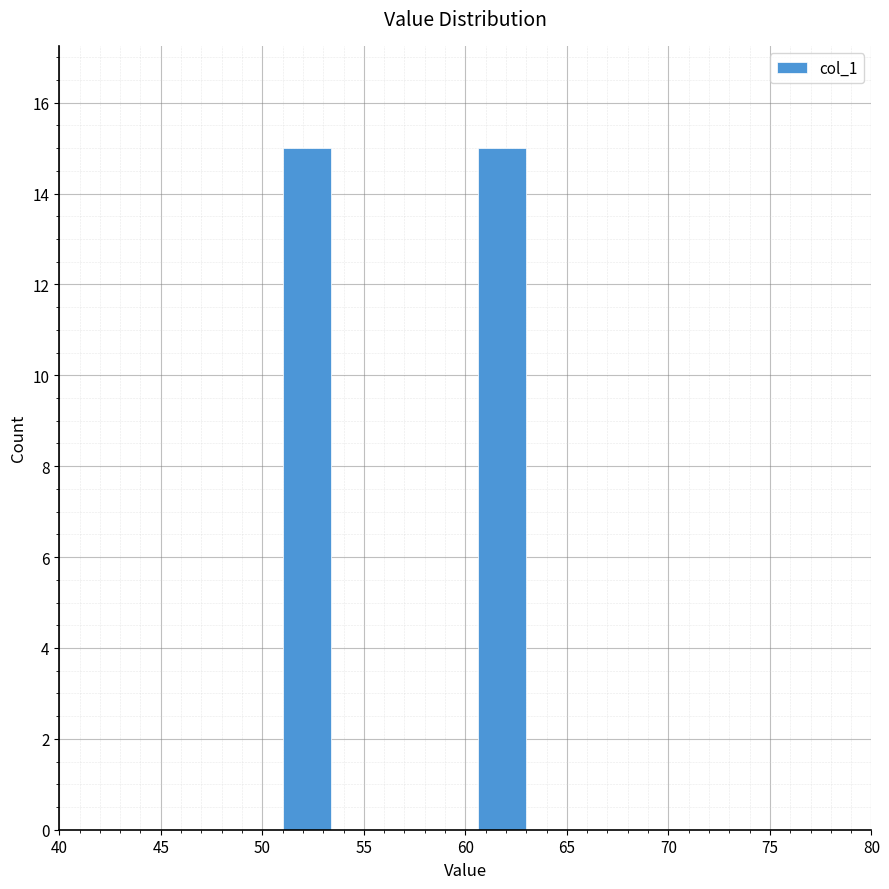

Reading left to right, transcribe this chart: for each bar, give the range it covers on the x-axis and its height. Neither the bar edges nor the heights are printed on the chart, so give them approximately, as read against the axes.

51.0 to 53.4: 15
53.4 to 55.8: 0
55.8 to 58.2: 0
58.2 to 60.6: 0
60.6 to 63.0: 15